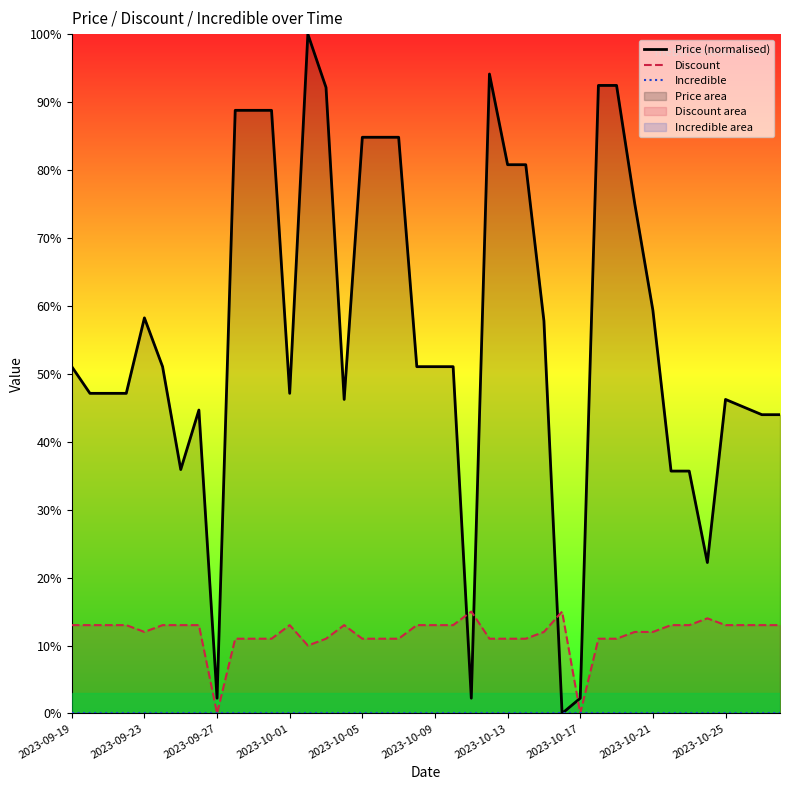

At which label does Incredible reach its minimum?

2023-09-19